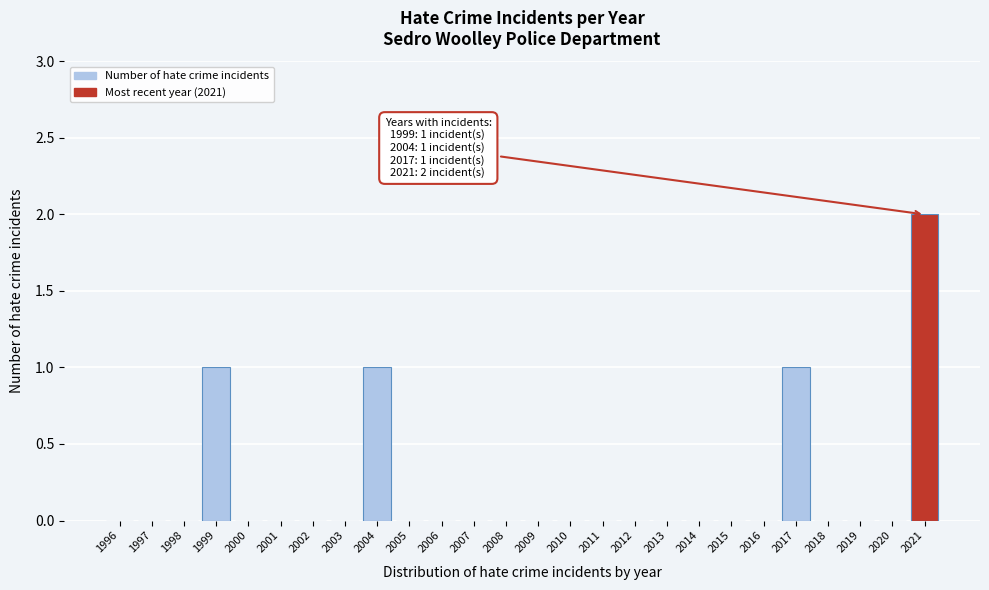

Reading left to right, what are all the values shown in this chart?

1996=0	1997=0	1998=0	1999=1	2000=0	2001=0	2002=0	2003=0	2004=1	2005=0	2006=0	2007=0	2008=0	2009=0	2010=0	2011=0	2012=0	2013=0	2014=0	2015=0	2016=0	2017=1	2018=0	2019=0	2020=0	2021=2